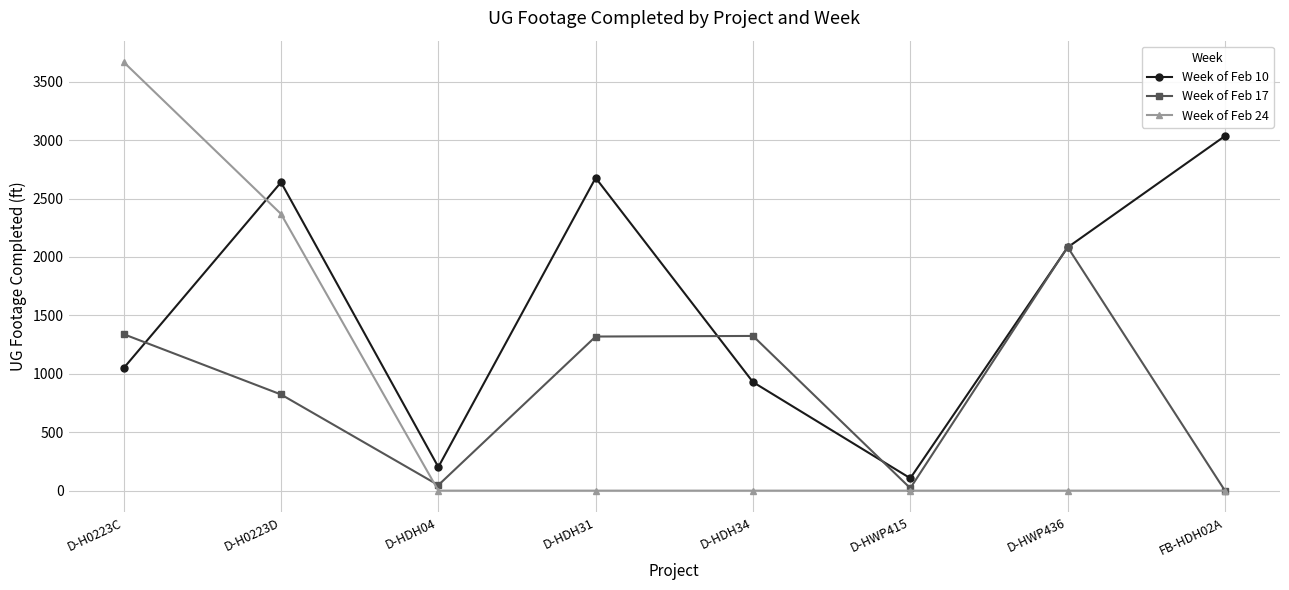

Which series changed the most between D-H0223C and D-HDH31?

Week of Feb 24